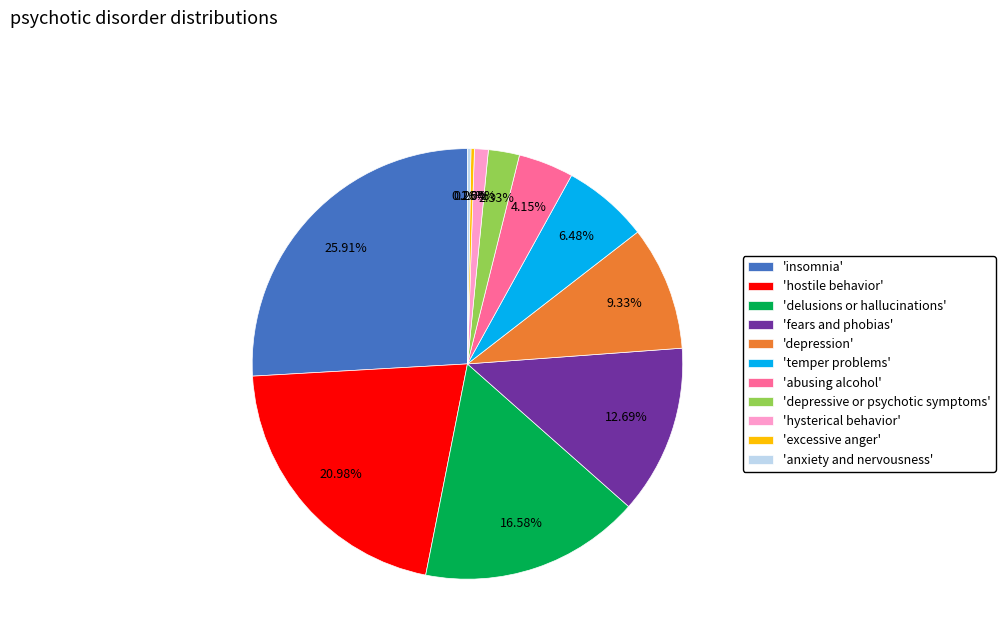

What is the largest slice in the pie chart?

'insomnia'